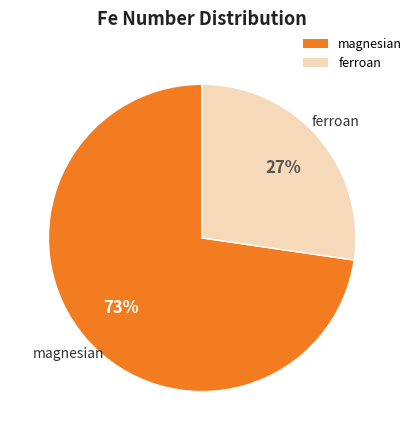

What is the ratio of the value at magnesian to the value at ferroan?

2.7